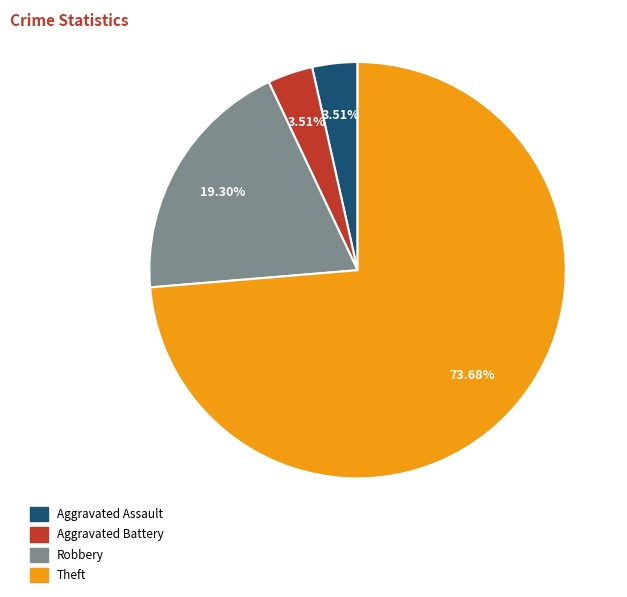

How many slices are in this pie chart?

4